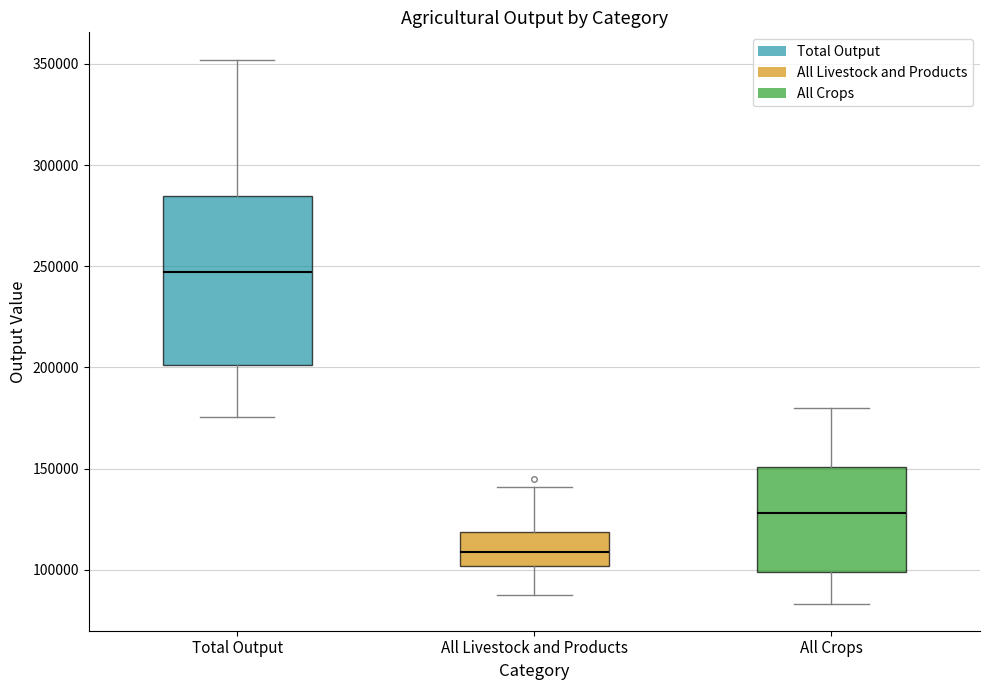

Reading left to right, read every box against the y-axis: the position of its median line, the range the box covers, and the ends of its whiskers. The values are not printed on the chart, so give them approximately, as read against the axis.

Total Output: median 245000, box 200000 to 285000, whiskers 175000 to 350000
All Livestock and Products: median 110000, box 100000 to 120000, whiskers 90000 to 140000
All Crops: median 130000, box 100000 to 150000, whiskers 85000 to 180000